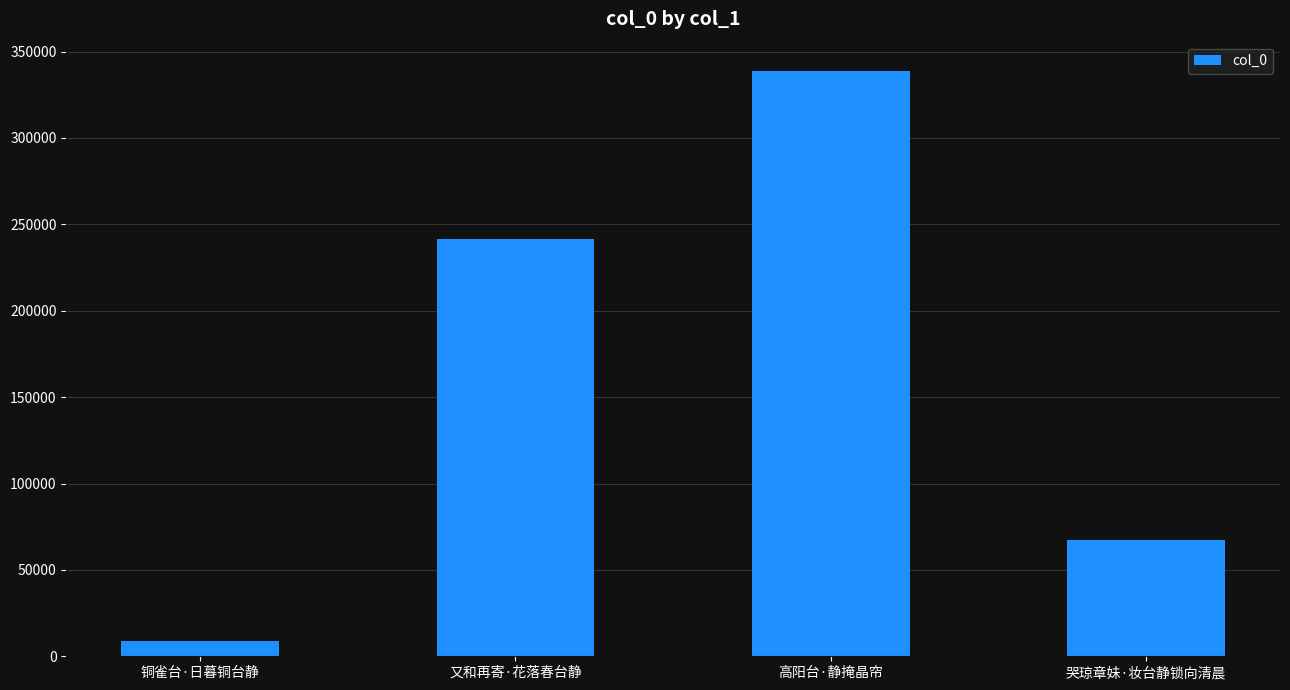

Between 铜雀台·日暮铜台静 and 又和再寄·花落春台静, which is larger?

又和再寄·花落春台静